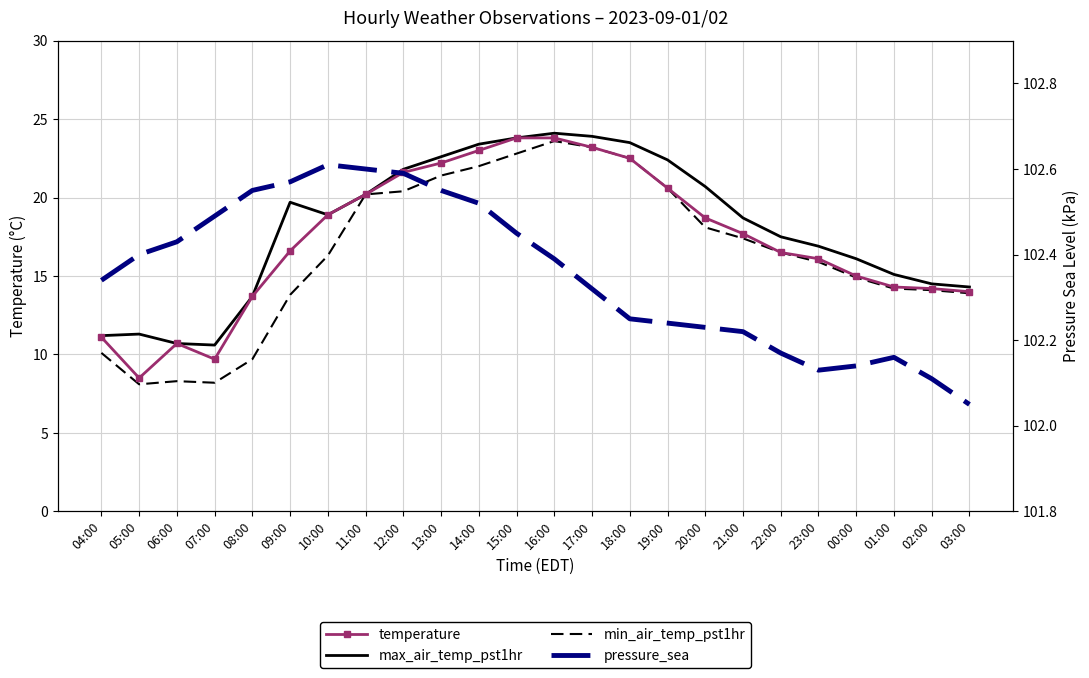

At 22:00, list the series in order from smallest to largest.

min_air_temp_pst1hr, temperature, max_air_temp_pst1hr, pressure_sea